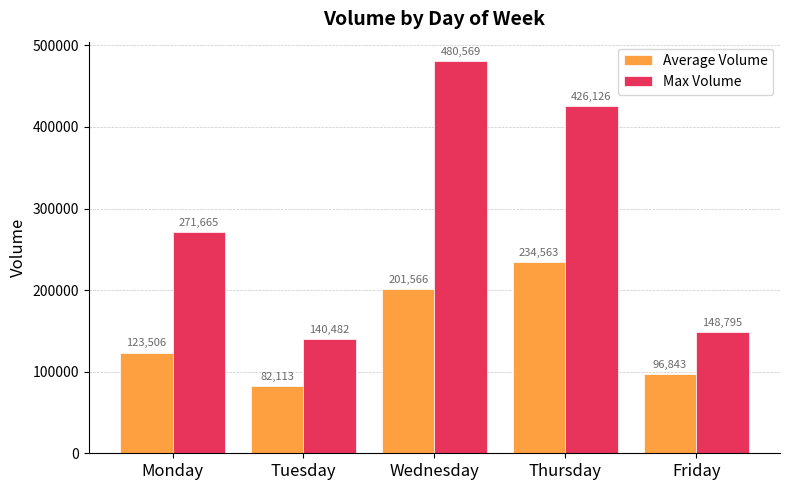

At which label is Average Volume closest to 158338?

Monday